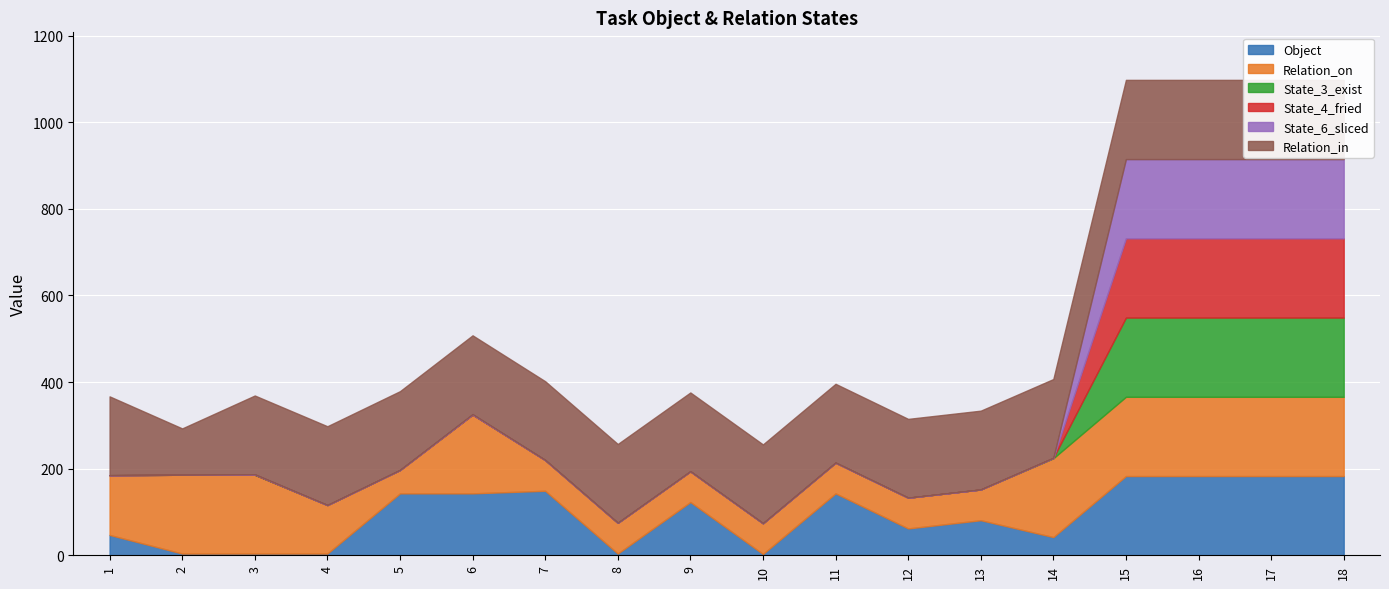

Reading left to right, what are all the values shown in this chart?

Object: 47	4	4	4	143	143	149	4	123	3	143	62	81	42	183	183	183	183
Relation_on: 138	182	182	112	54	182	71	71	71	71	71	71	71	182	183	183	183	183
State_3_exist: 0	0	0	0	0	0	0	0	0	0	0	0	0	1	183	183	183	183
State_4_fried: 0	0	1	0	0	0	0	0	0	0	0	0	0	0	183	183	183	183
State_6_sliced: 0	0	0	0	0	1	0	0	0	0	0	0	0	0	183	183	183	183
Relation_in: 182	107	182	182	182	182	182	182	182	182	182	182	182	182	183	183	183	183